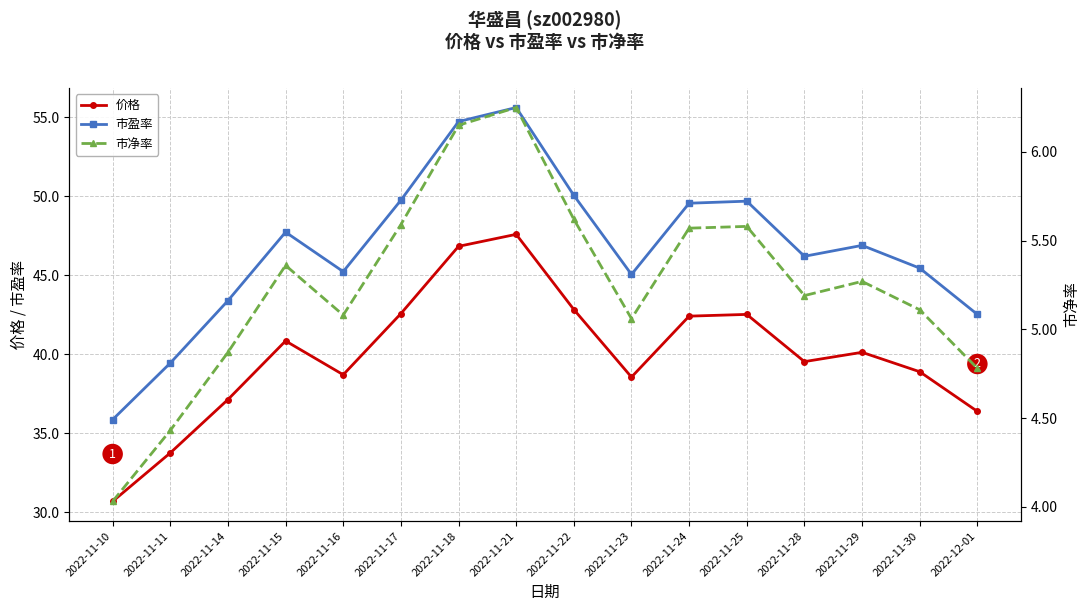

At which category does 市净率 reach its first local valley?

2022-11-16